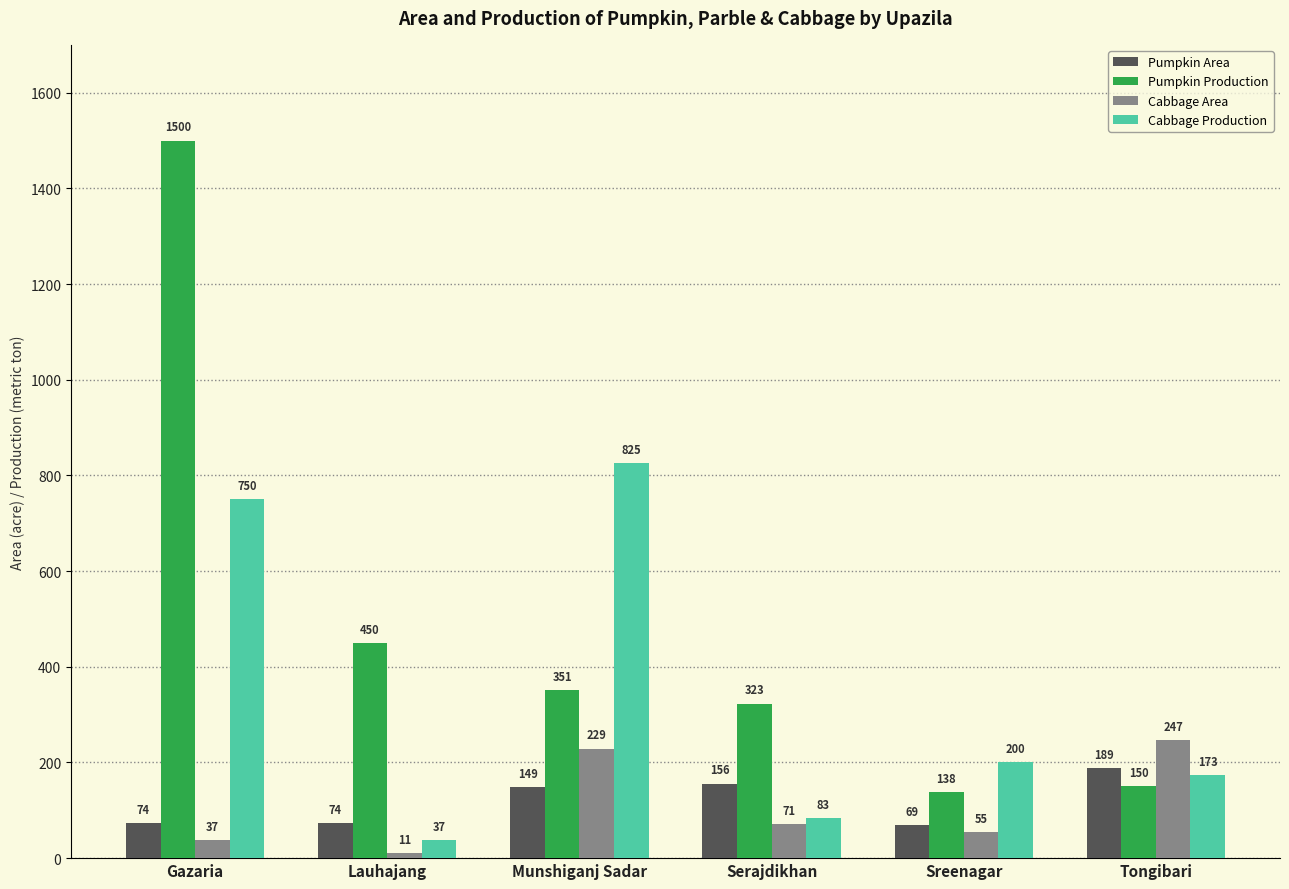

Which series has the largest total across all categories?

Pumpkin Production